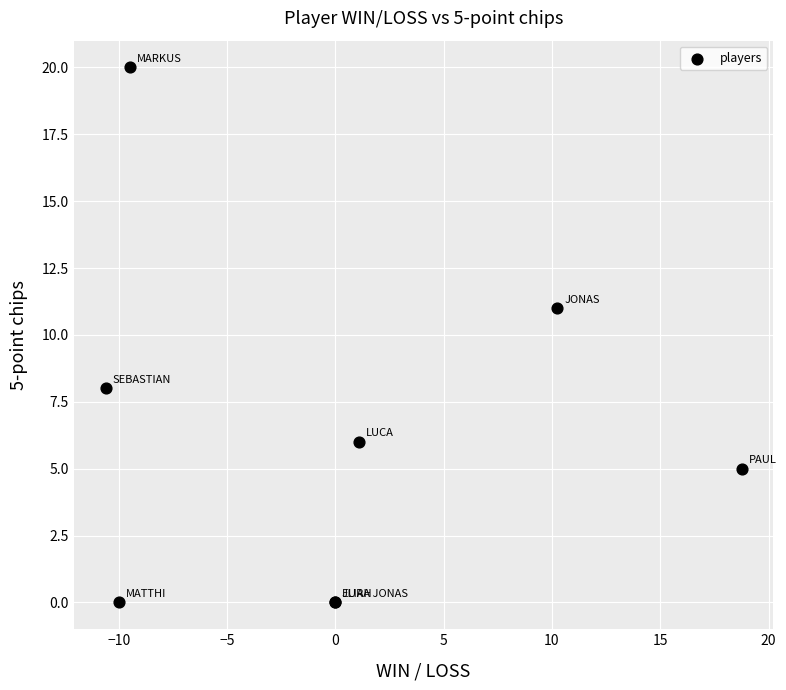

What Y value in the scatter plot is closest to 10?

11